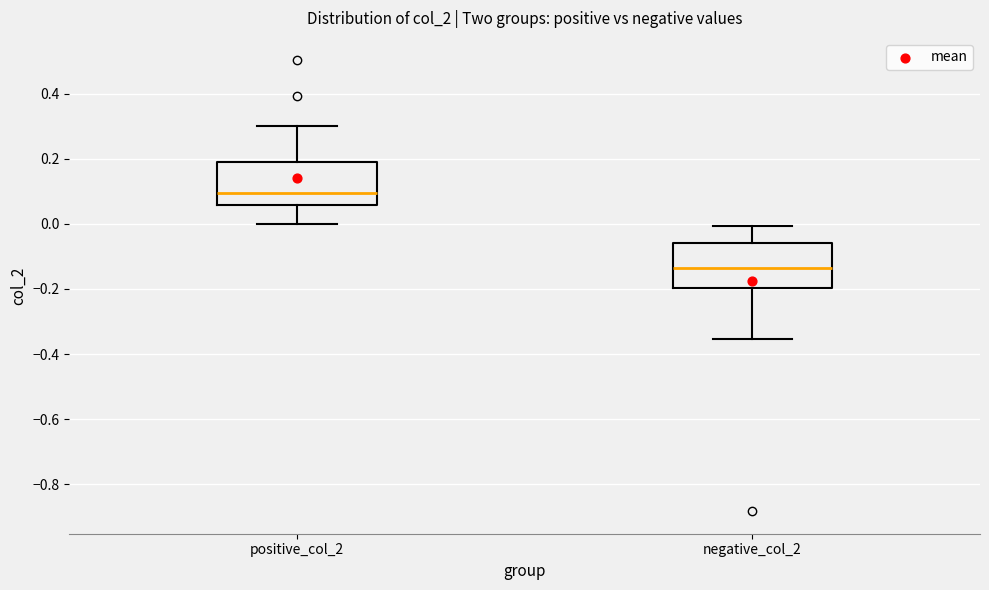

Reading left to right, transcribe this box plot: for each box, give where its median line is, the range the box spans, and where its two whiskers end, as read against the y-axis. The values are not printed on the chart, so give them approximately, as read against the axis.

positive_col_2: median 0.10, box 0.06 to 0.18, whiskers 0.00 to 0.30
negative_col_2: median -0.14, box -0.20 to -0.06, whiskers -0.36 to 0.00